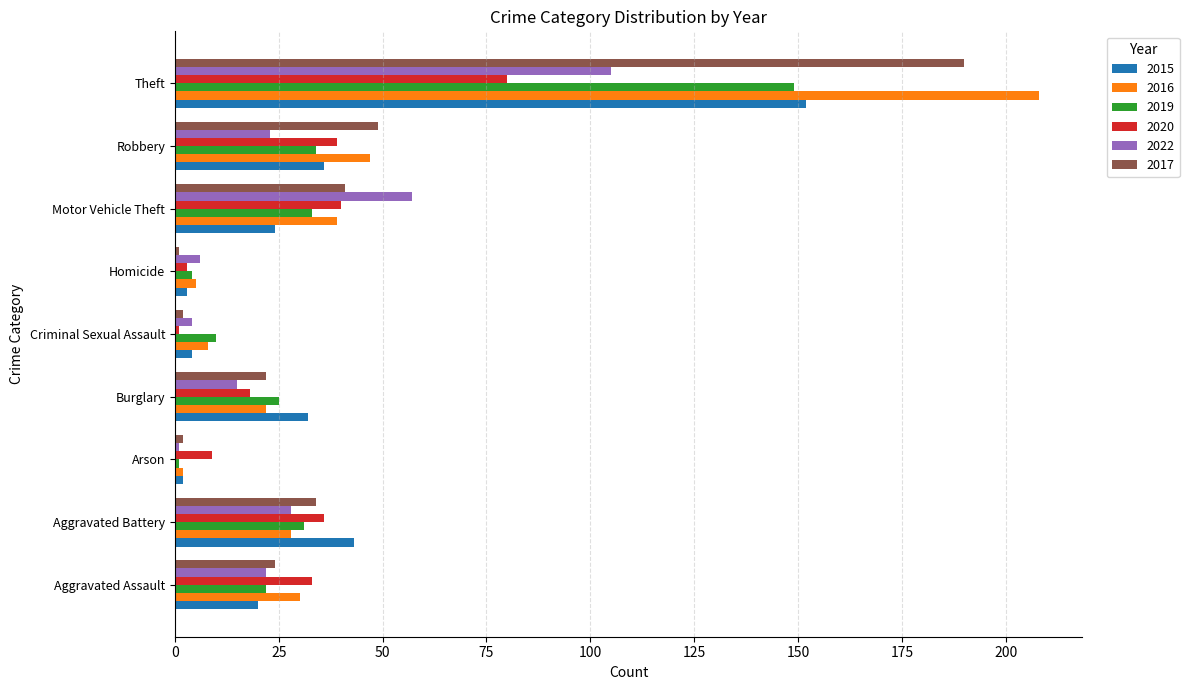

At which label does 2019 reach its peak?

Theft